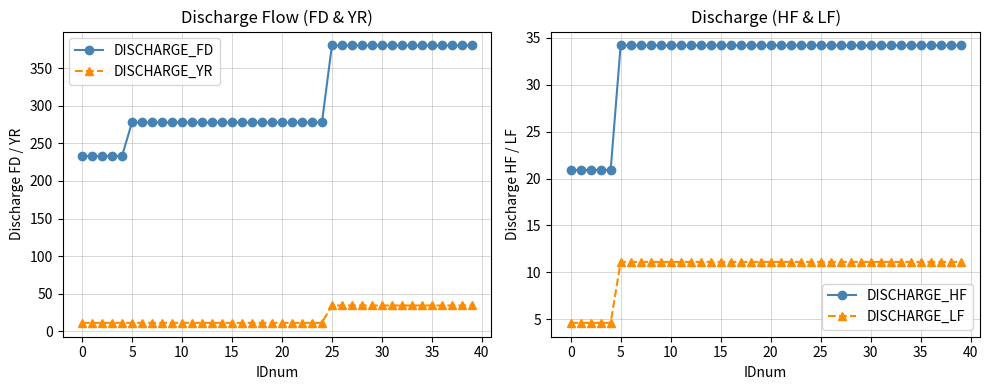

How many distinct data groups are displayed?

4